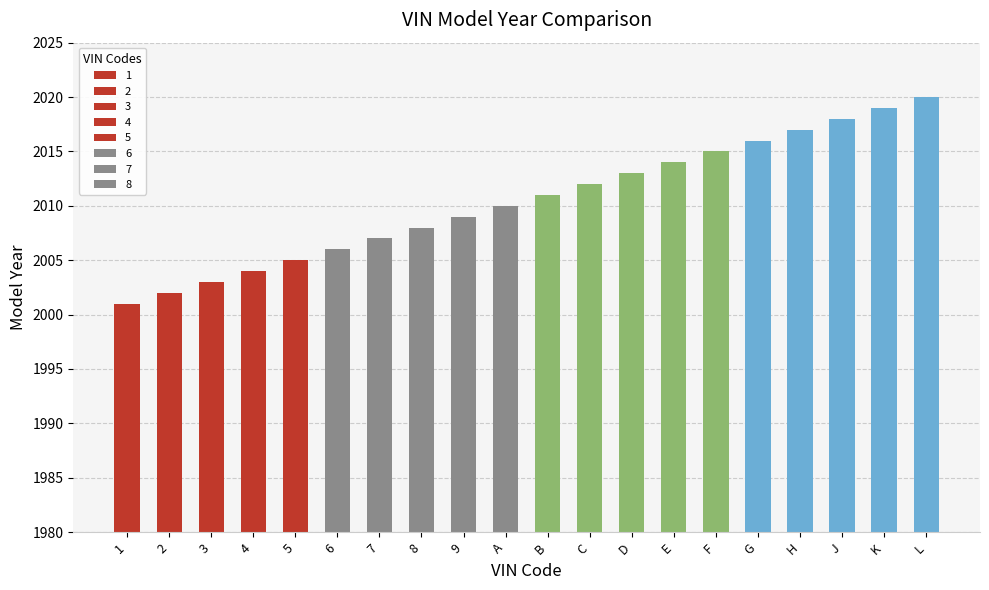

Which label corresponds to the largest value in the chart?

L